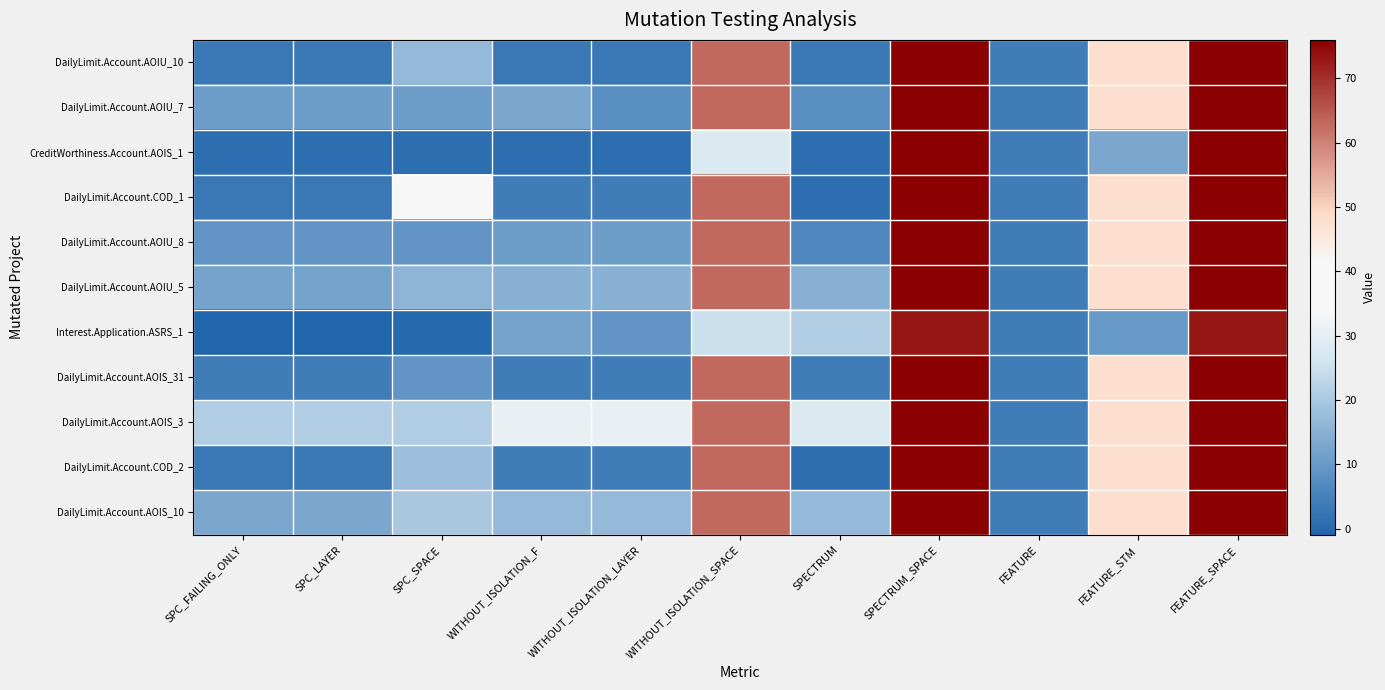

At which category is the sum across all series the highest?

SPECTRUM_SPACE